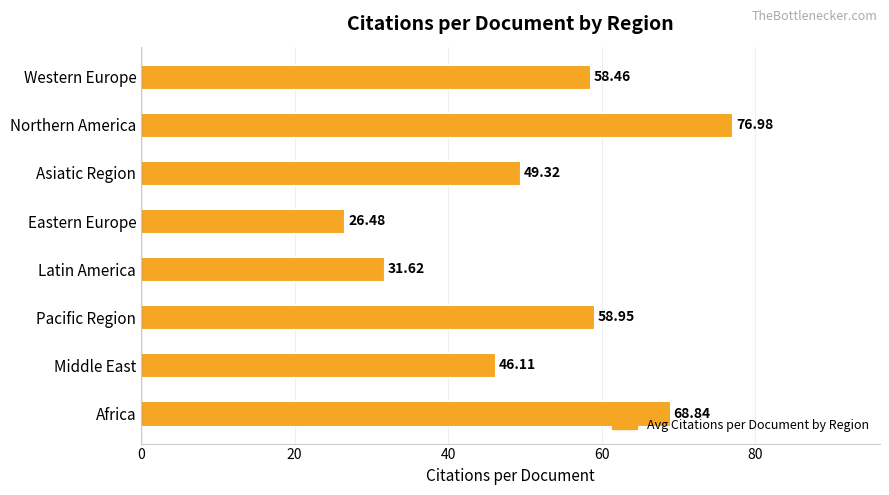

List the labels in order of value, largest first.

Northern America, Africa, Pacific Region, Western Europe, Asiatic Region, Middle East, Latin America, Eastern Europe